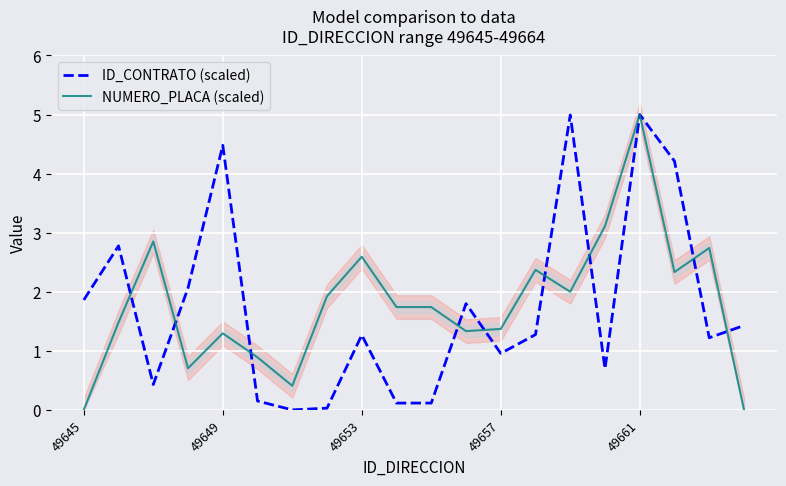

What is the sum of all ID_CONTRATO (scaled) values?

34.9